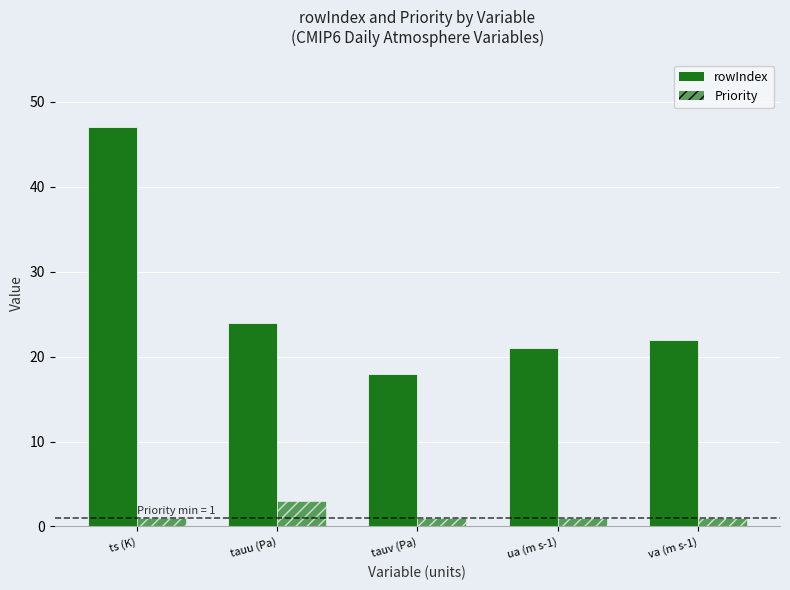

What is the approximate value of Priority at ua (m s-1)?

1